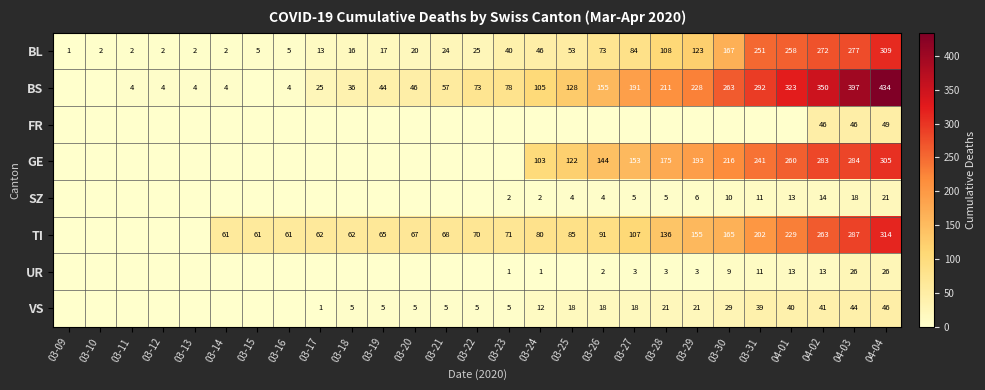

Which category has the highest value in the BL series?

04-04